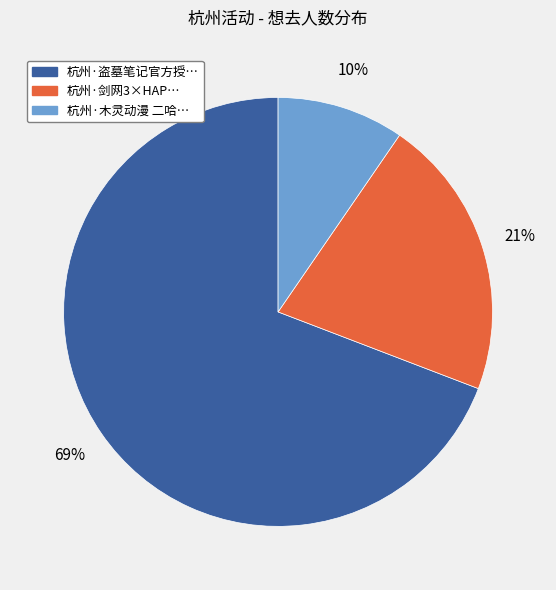

Is there a majority slice in this chart?

Yes